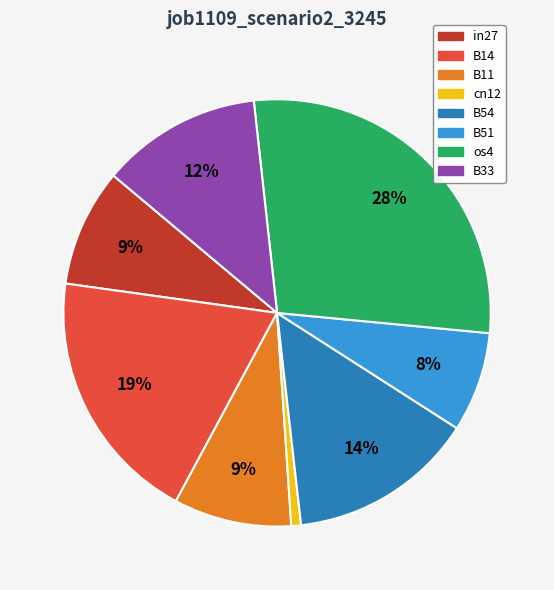

Combined, do B11 and in27 account for over 50%?

No